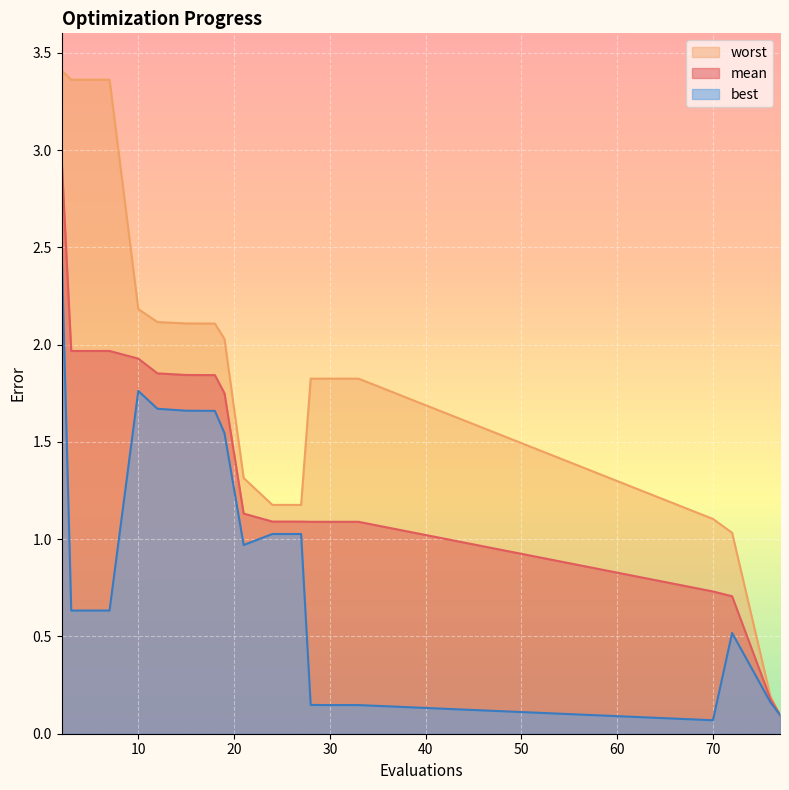

How many series are shown in this chart?

3